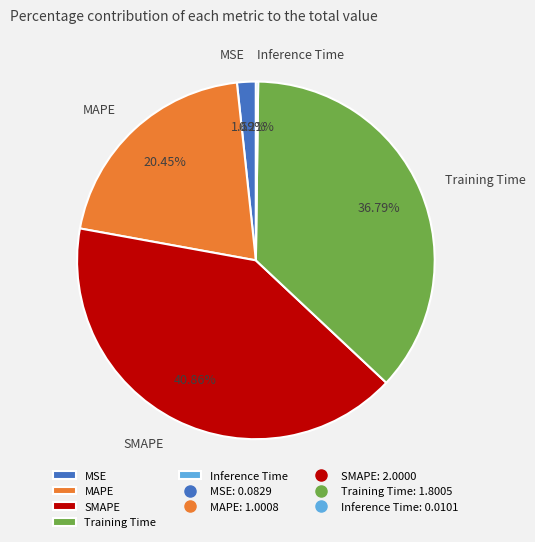

Approximately how many times larger is the value at SMAPE compared to Training Time?

1.1